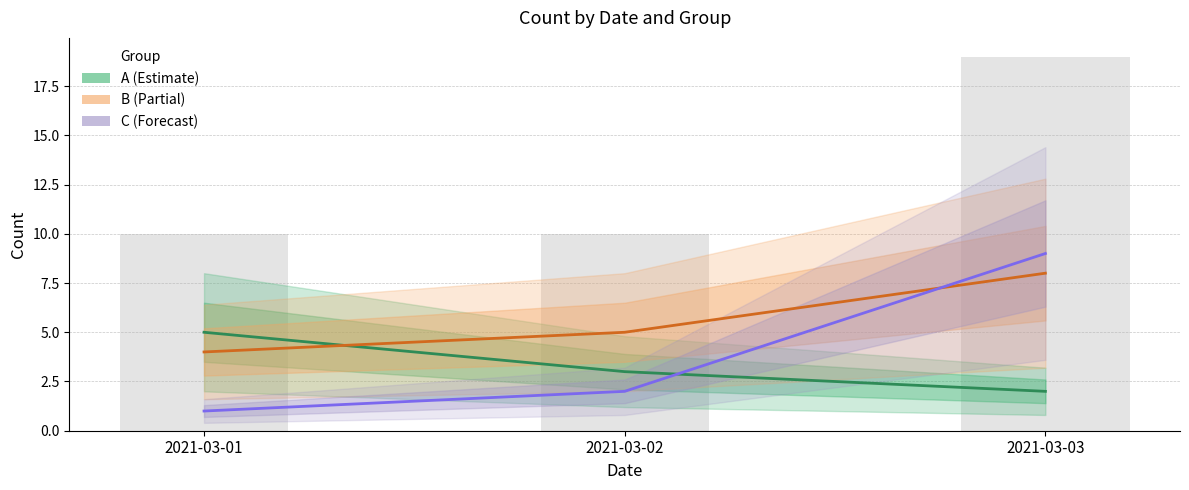

What is the value of the C bar at the 1st from the left?

1